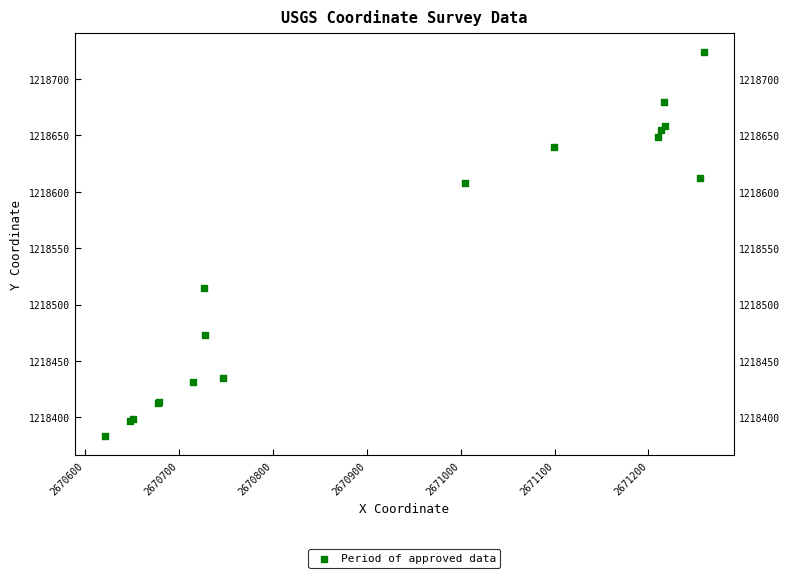

What Y value in the scatter plot is closest to 1218553?

1218514.6